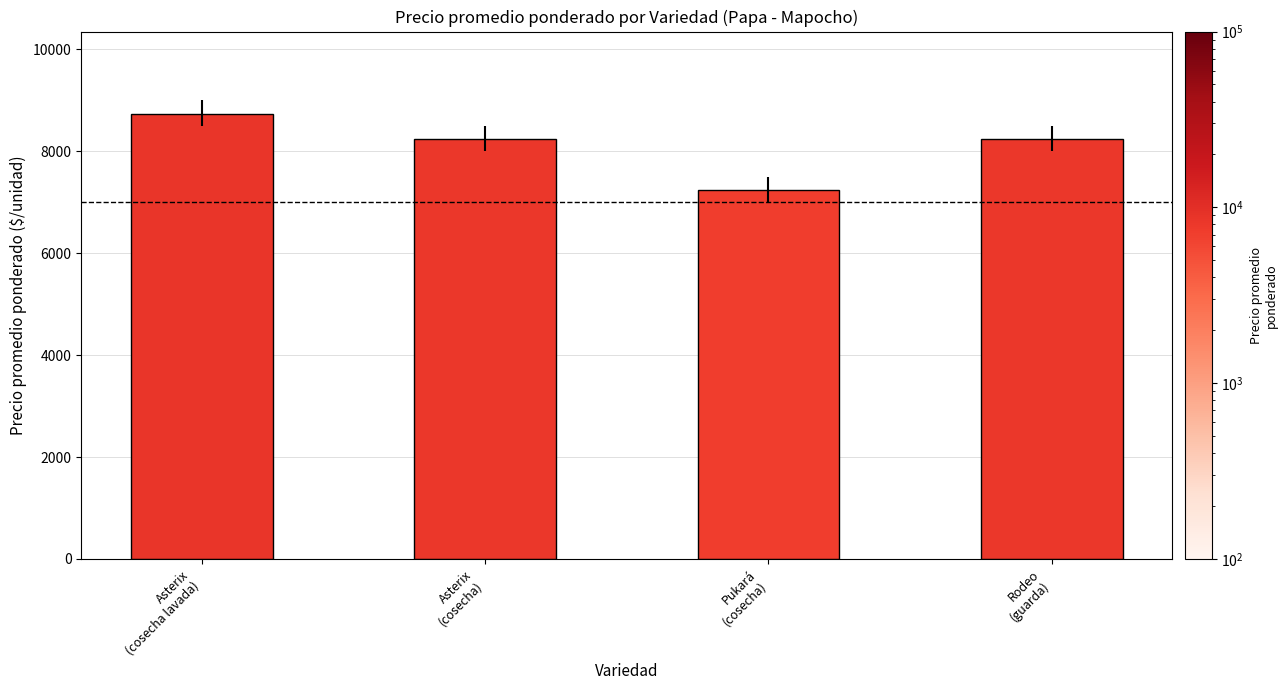

What value does the data have at Asterix
(cosecha lavada), to the nearest 100?

8700